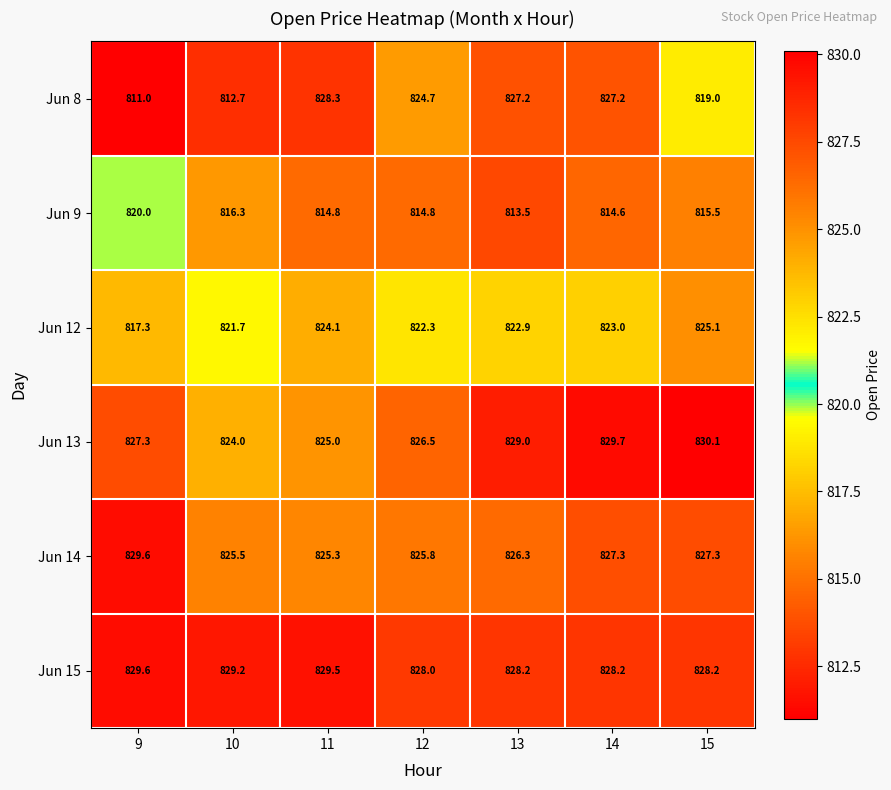

At which category does the chart reach its peak across all series?

15